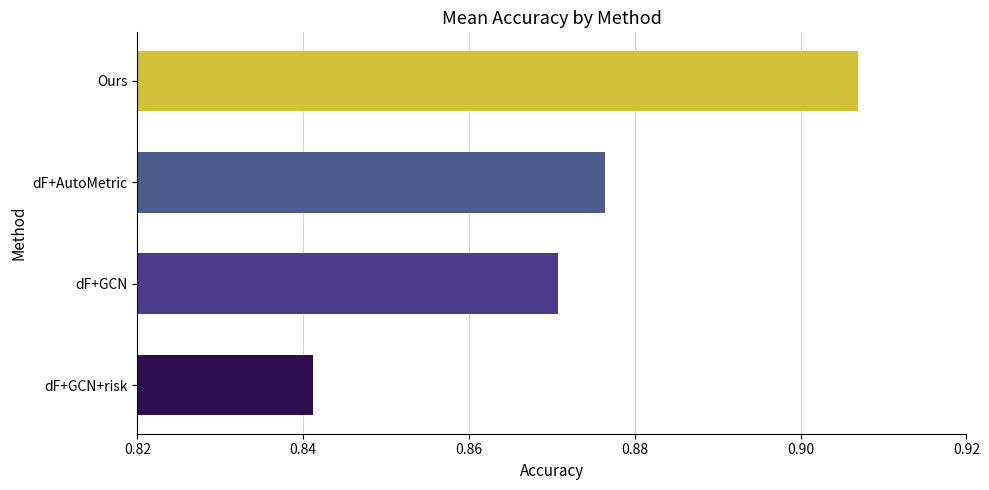

Which label corresponds to the largest value in the chart?

Ours